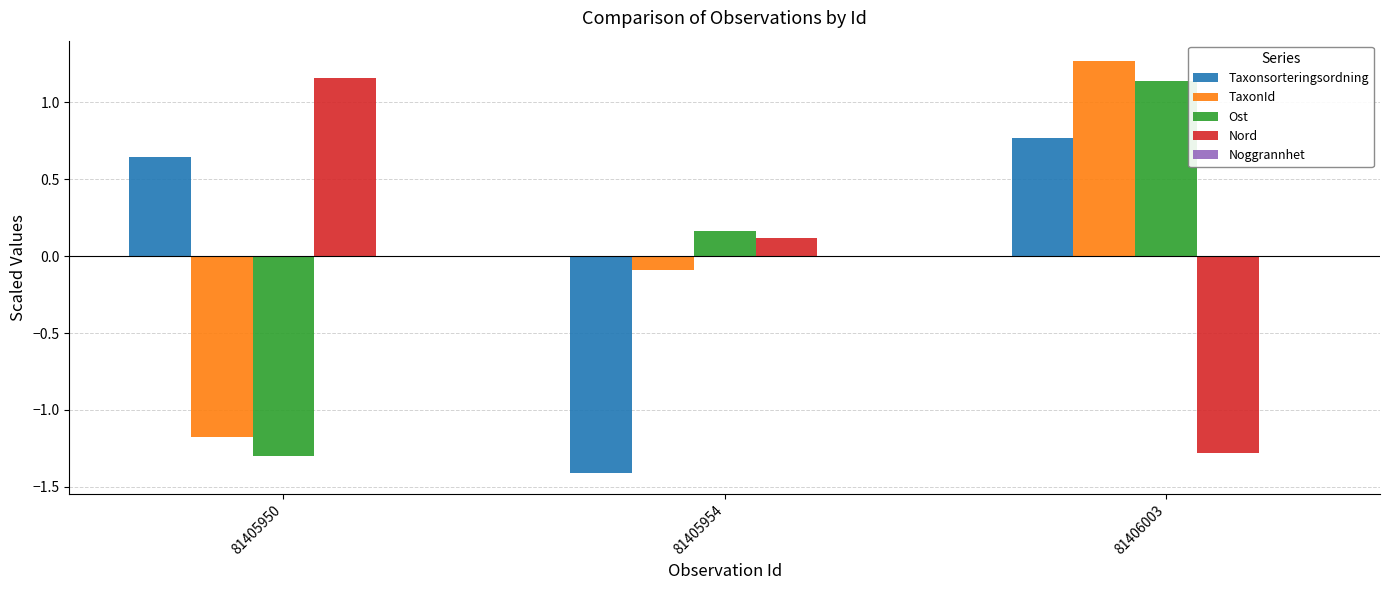

Where does the Taxonsorteringsordning series first go above 0?

81405950